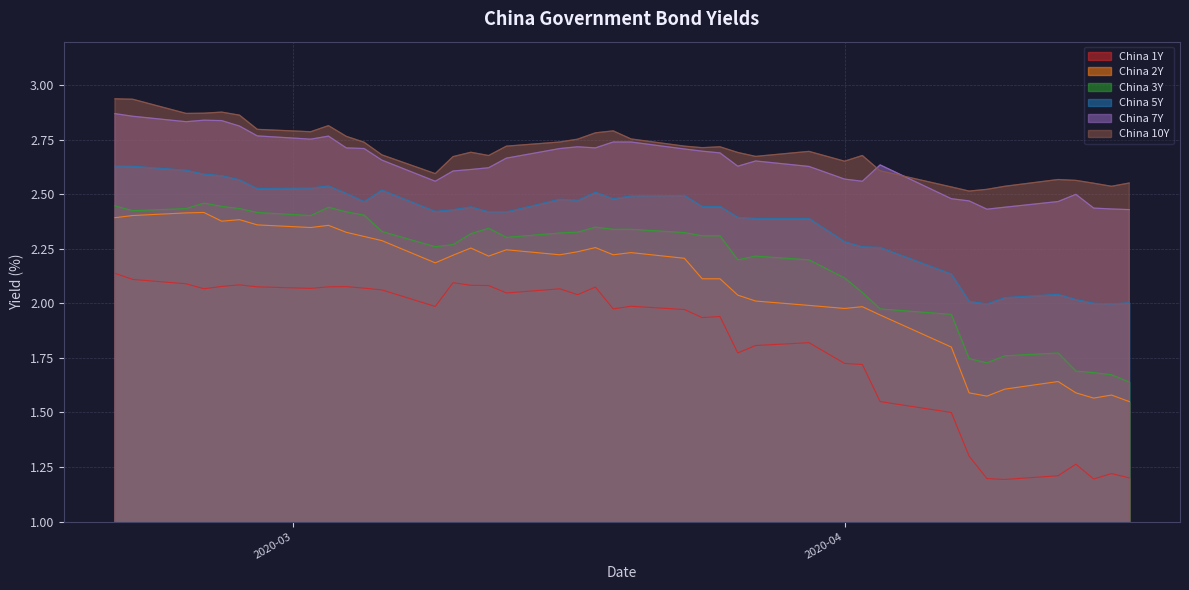

How many data points in China 5Y are above 2?

38